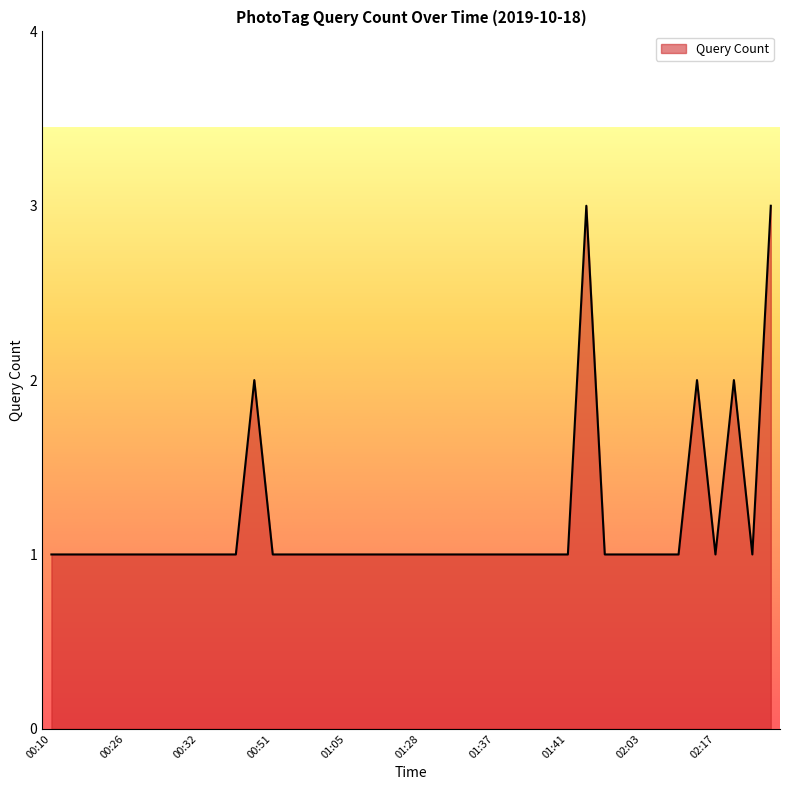

True or false: the data has more than 1 interior local peaks.

True